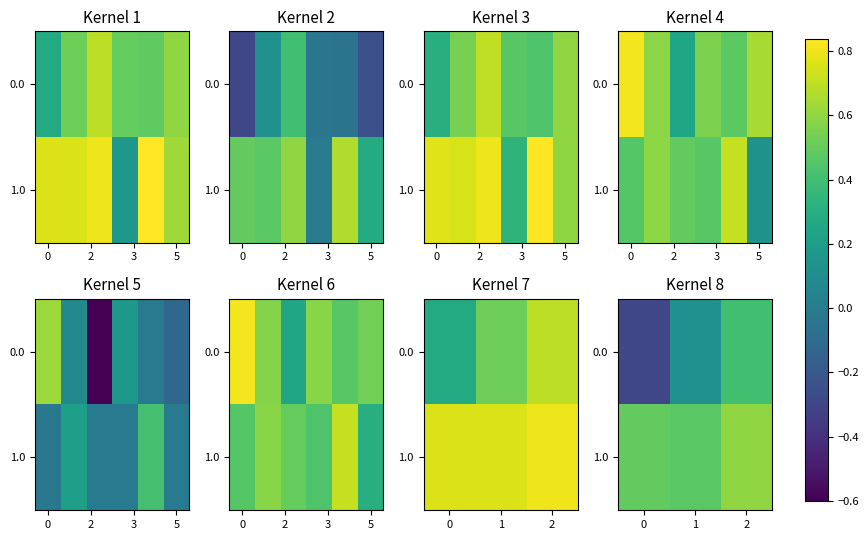

At which category does the chart reach its peak across all series?

2